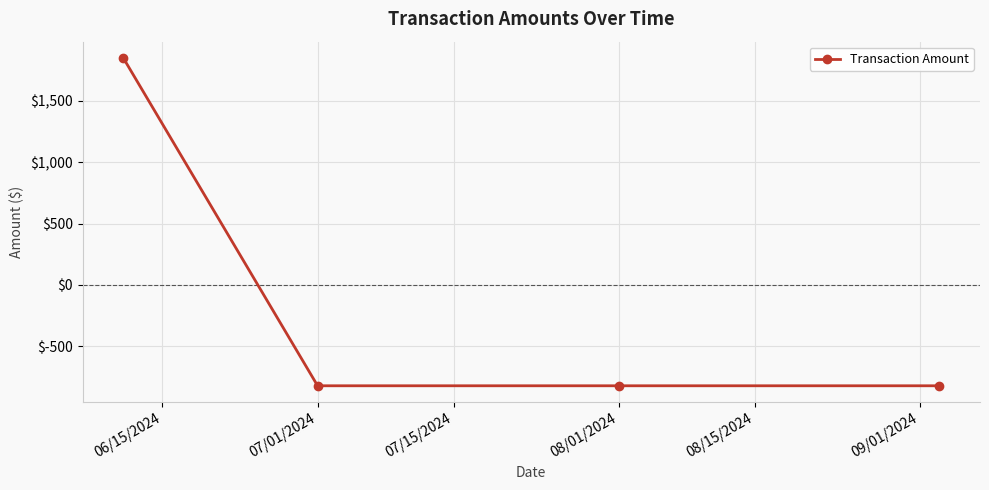

Reading left to right, list all the values displayed in this chart.

1850.0	-823.9	-823.9	-823.9